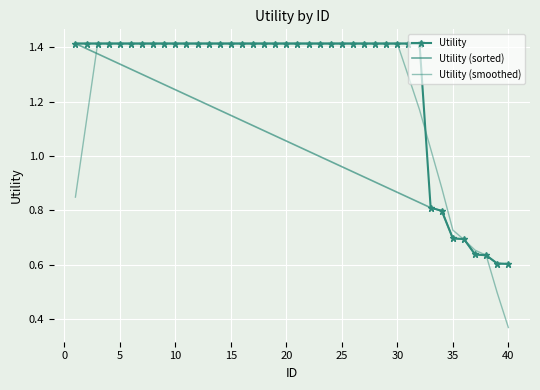

True or false: Utility and Utility (sorted) cross at least once.

False